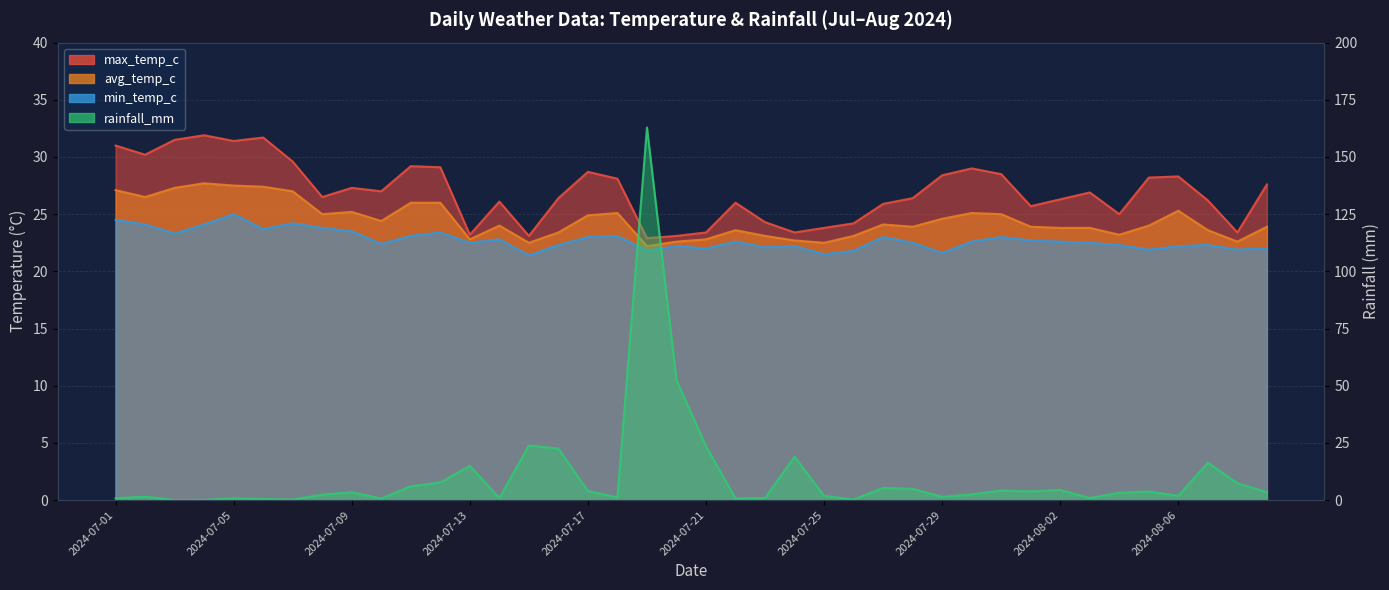

Between 2024-07-08 and 2024-07-11, which is larger?

2024-07-11